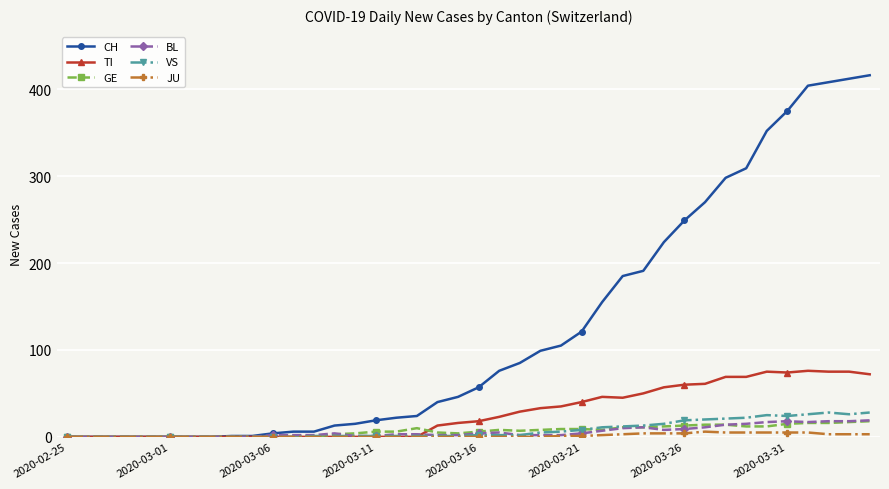

At how many categories does at least one series exceed 357?

5